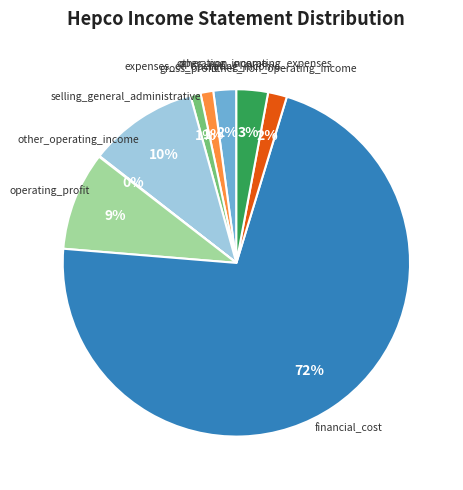

Is it true that expenses_of_operating_income is 11% of the pie?

False